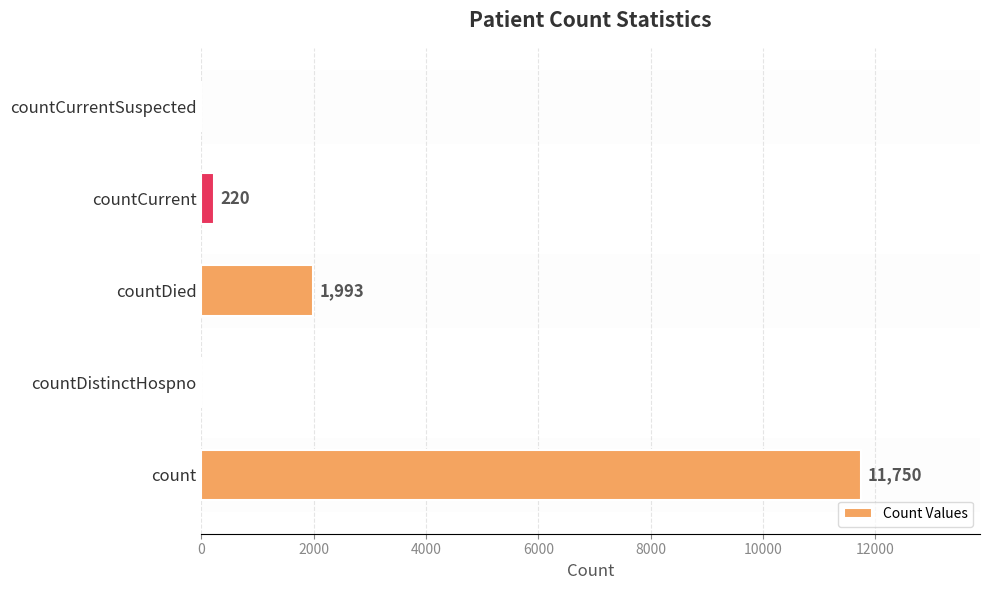

At which category does the chart reach its peak across all series?

count